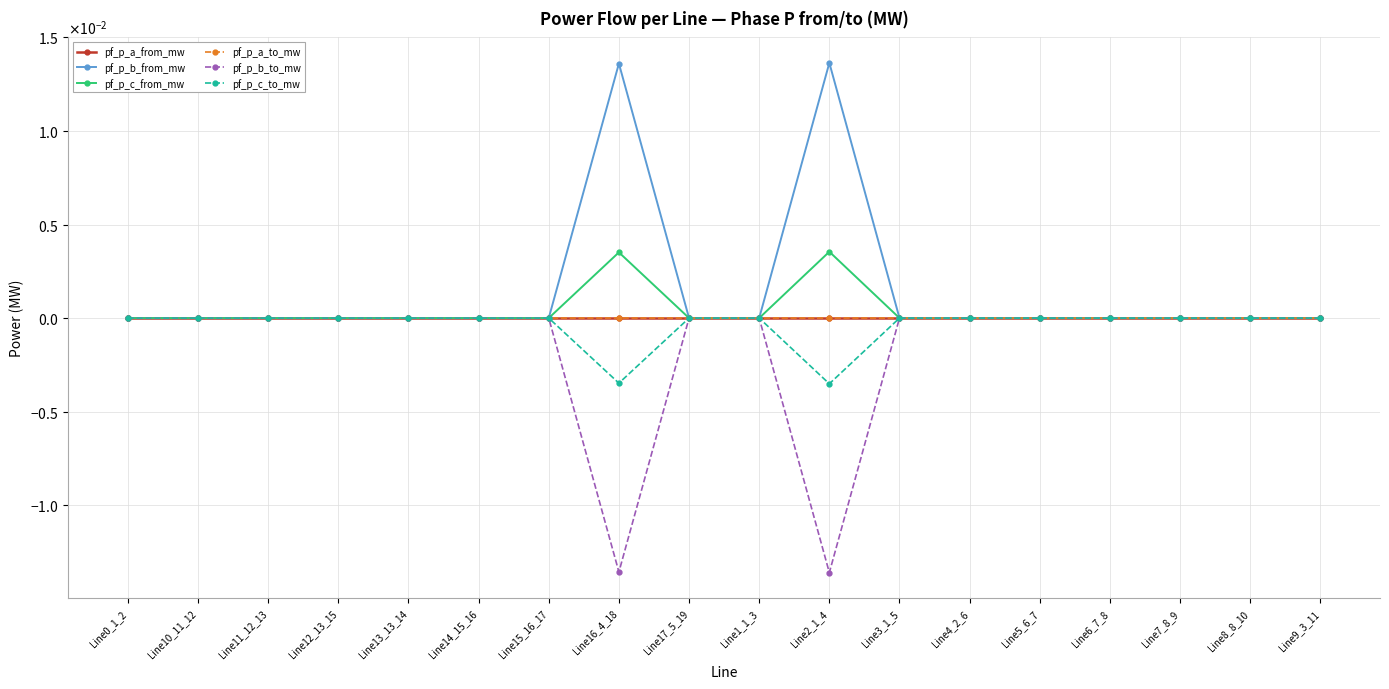

Does the chart have visible grid lines?

Yes